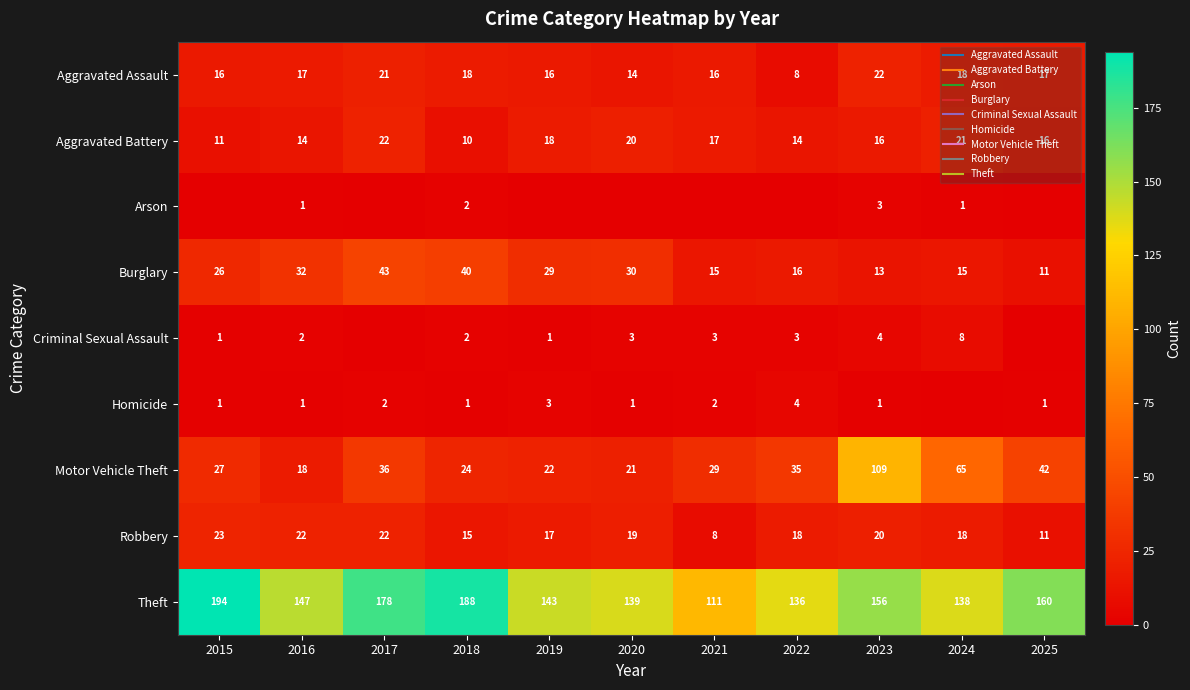

At which label does Arson reach its peak?

2023